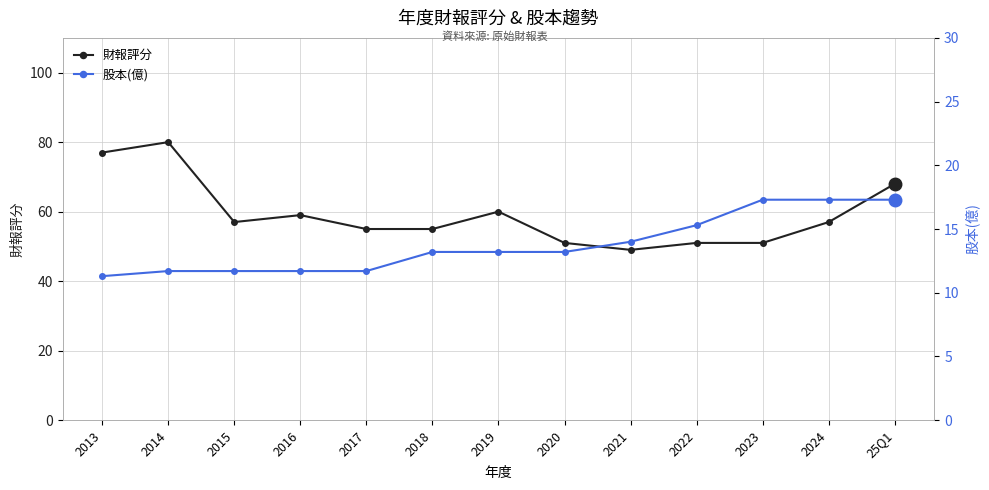

At which category is the sum across all series the highest?

2014